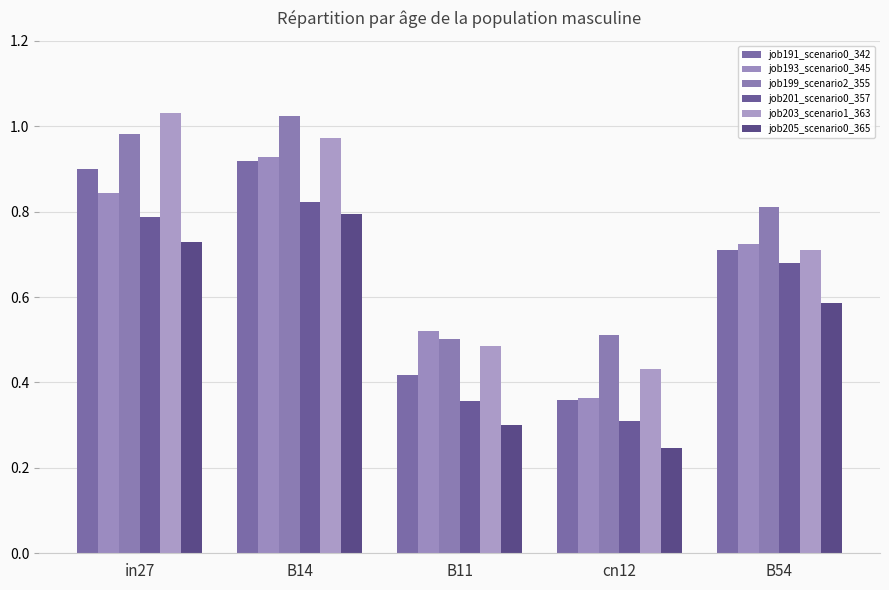

What is the difference between the second highest and minimum values in the job191_scenario0_342 series?

0.5